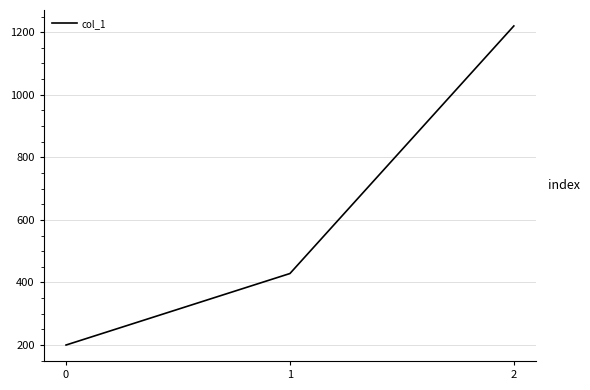

Reading left to right, what are all the values shown in this chart?

200.0	428.6	1220.0